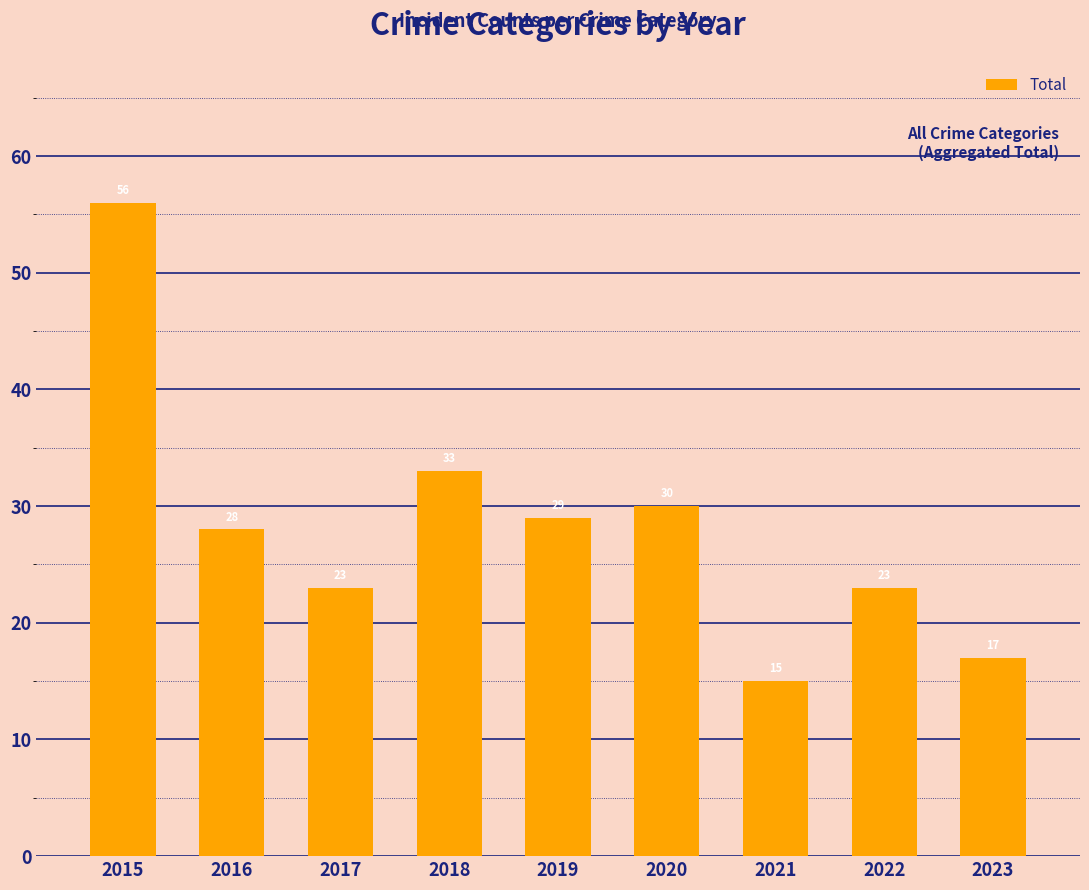

Does the chart contain any negative values?

No